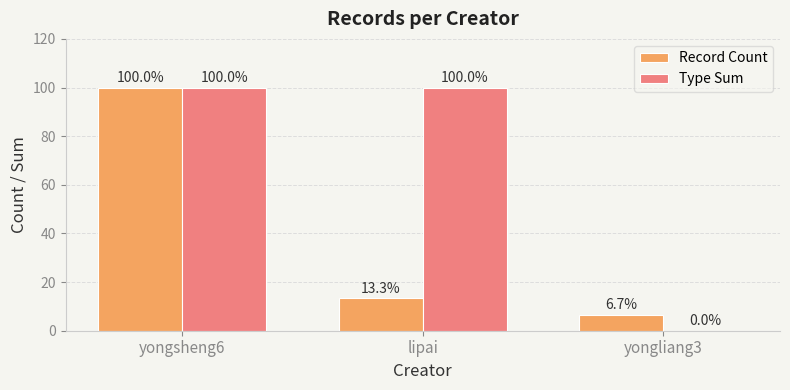

What is the average value of the Type Sum series?

66.7